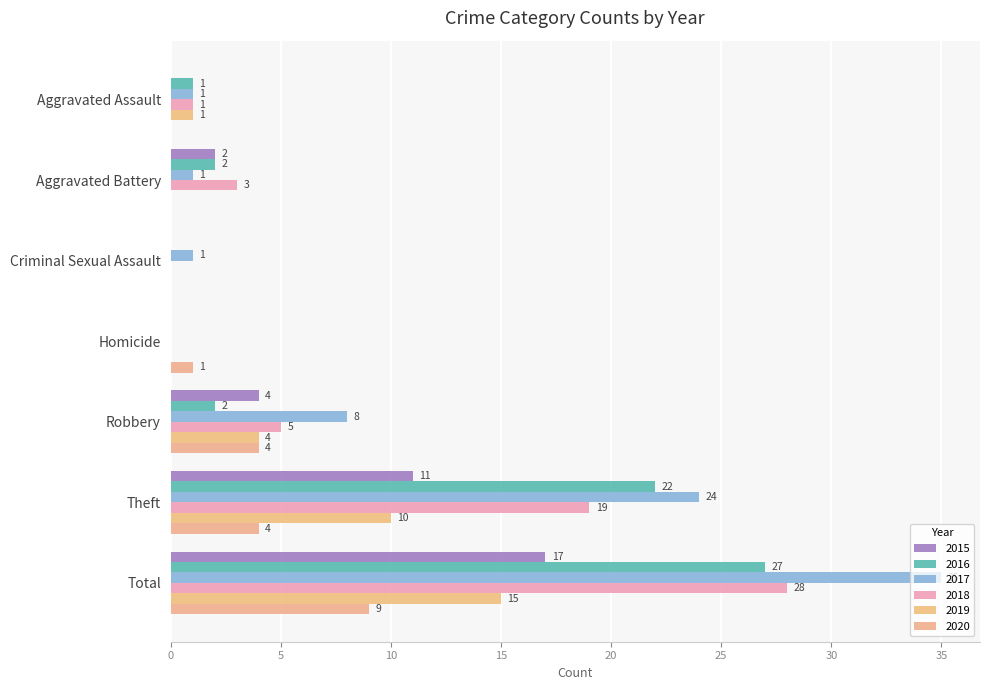

How many distinct data groups are displayed?

6